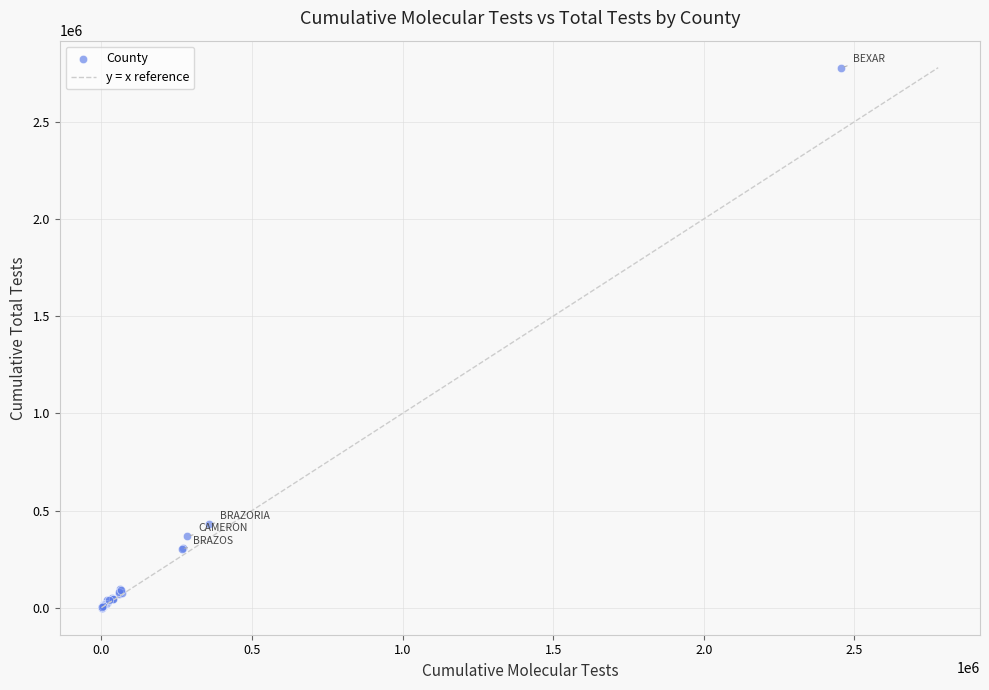

What Y value in the scatter plot is closest to 1389421?

428885